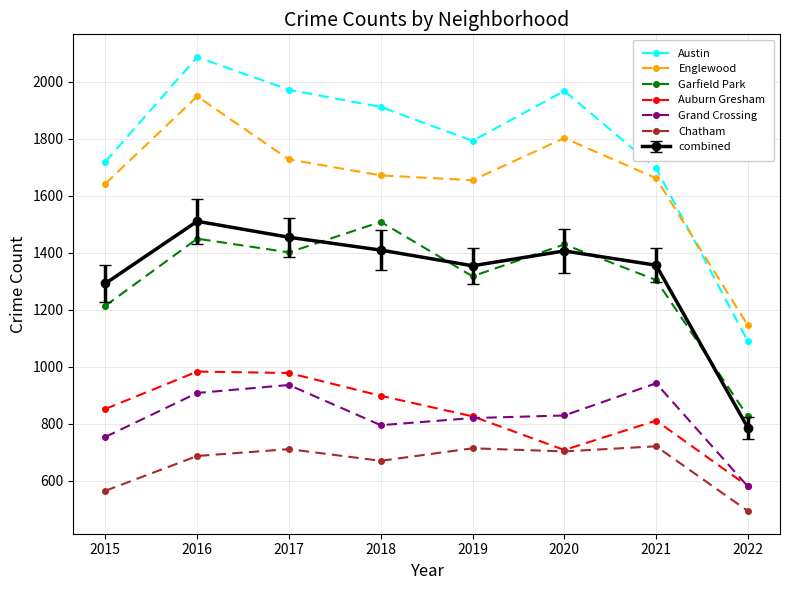

What is the sum of the Auburn Gresham values at 2021 and 2015?

1663